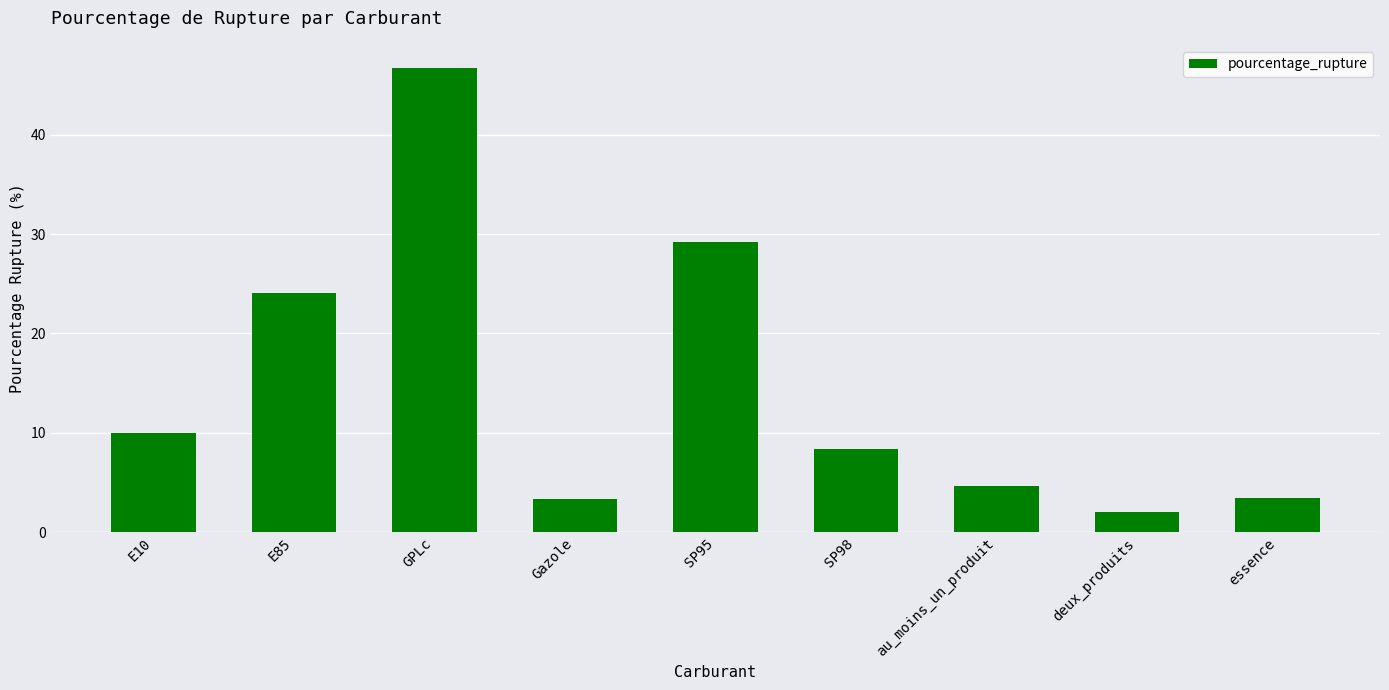

How many series are shown in this chart?

1